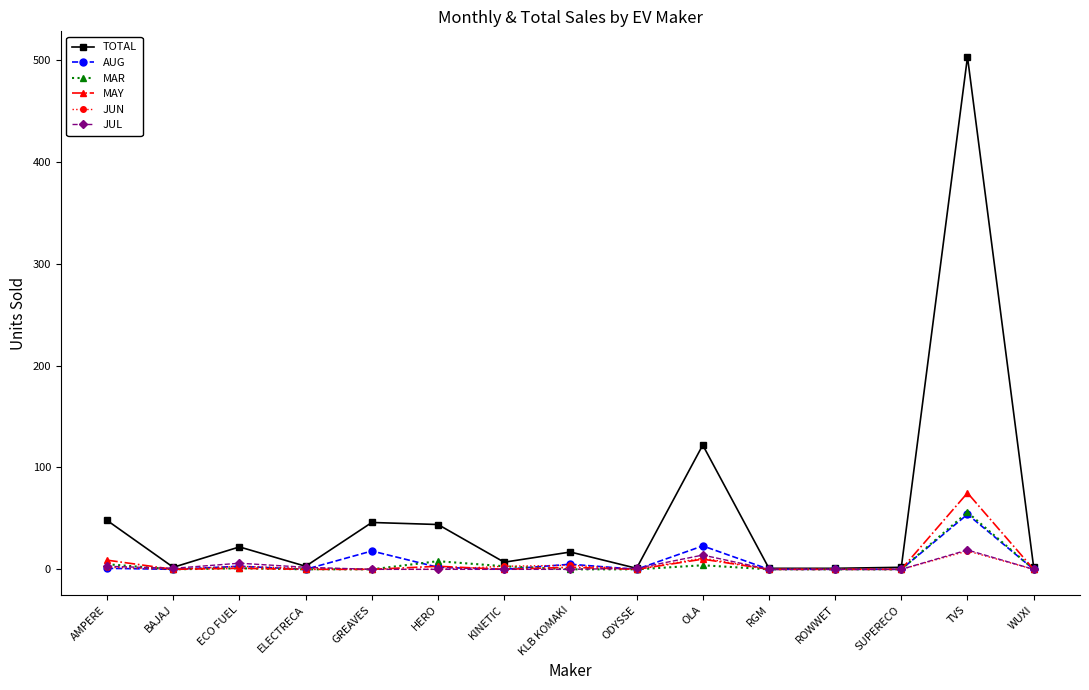

How many series are shown in this chart?

6